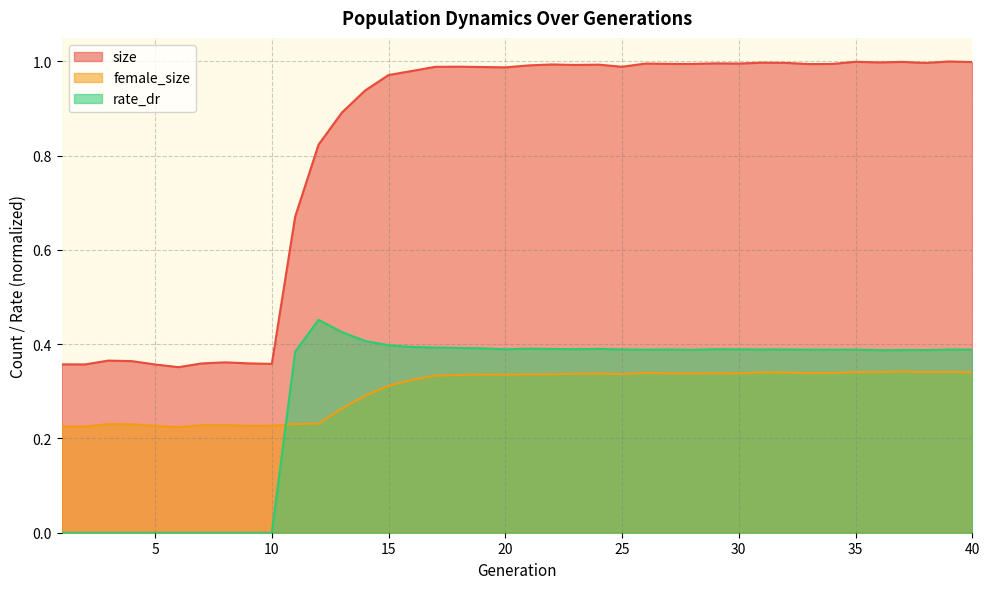

Between which two adjacent categories do female_size and rate_dr first intersect?

10 and 11